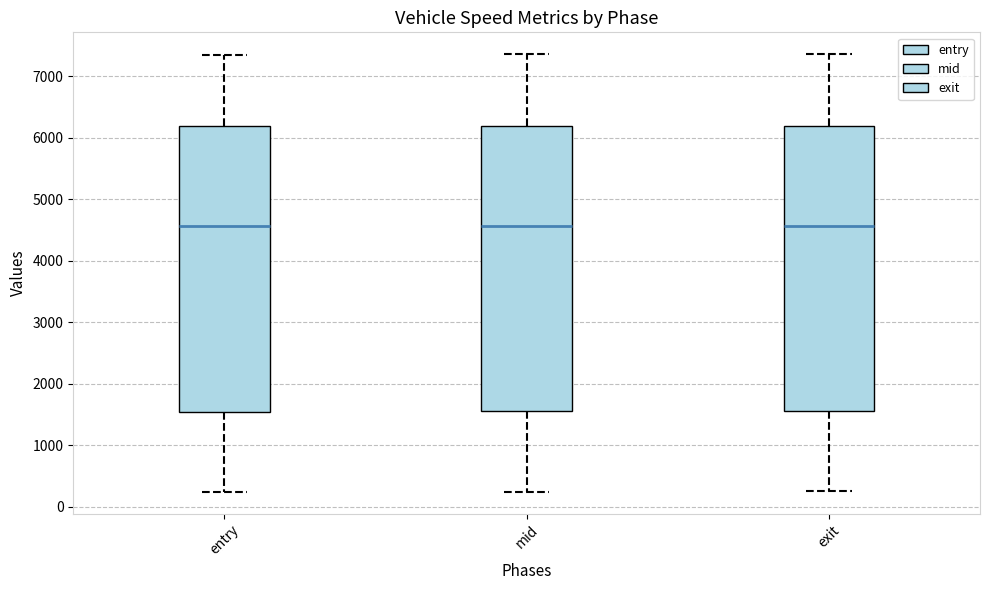

Where does the lower whisker of the box for entry end on the y-axis? The values are not printed on the chart, so give them approximately, as read against the axis.

200